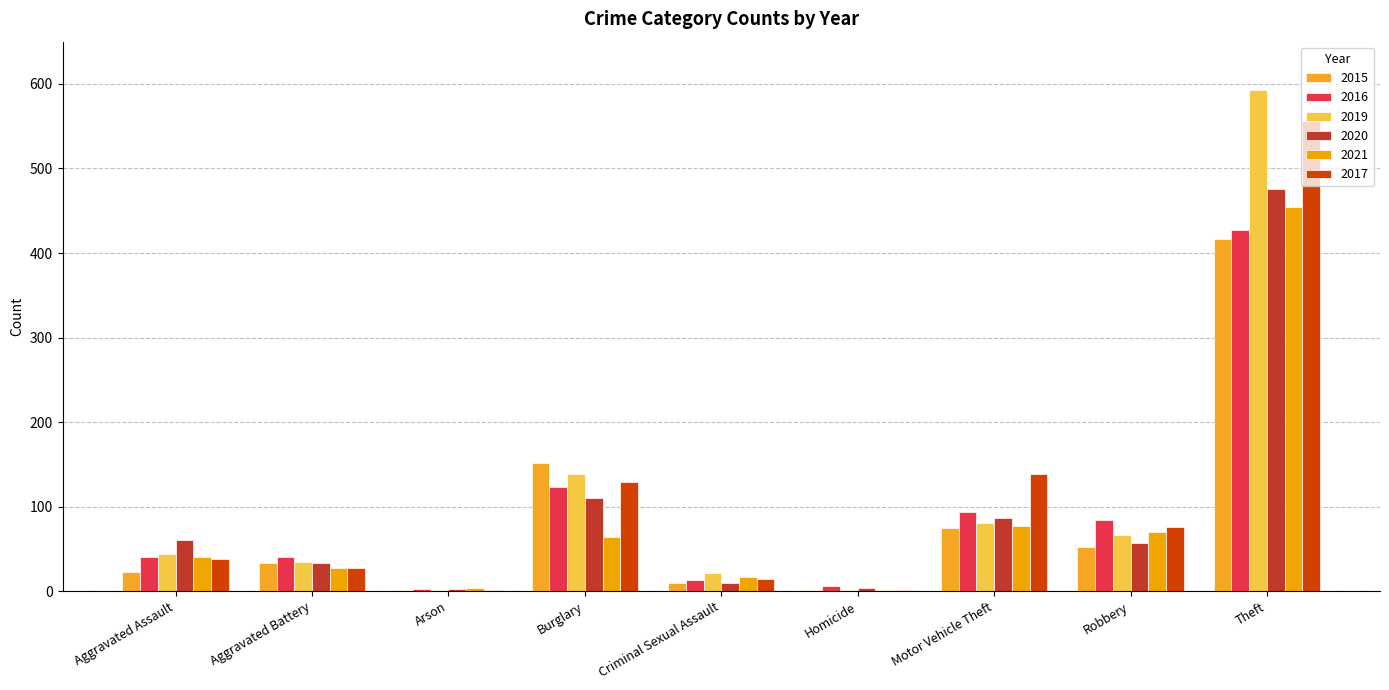

Rank the series by their maximum value, from highest to lowest.

2019, 2017, 2020, 2021, 2016, 2015